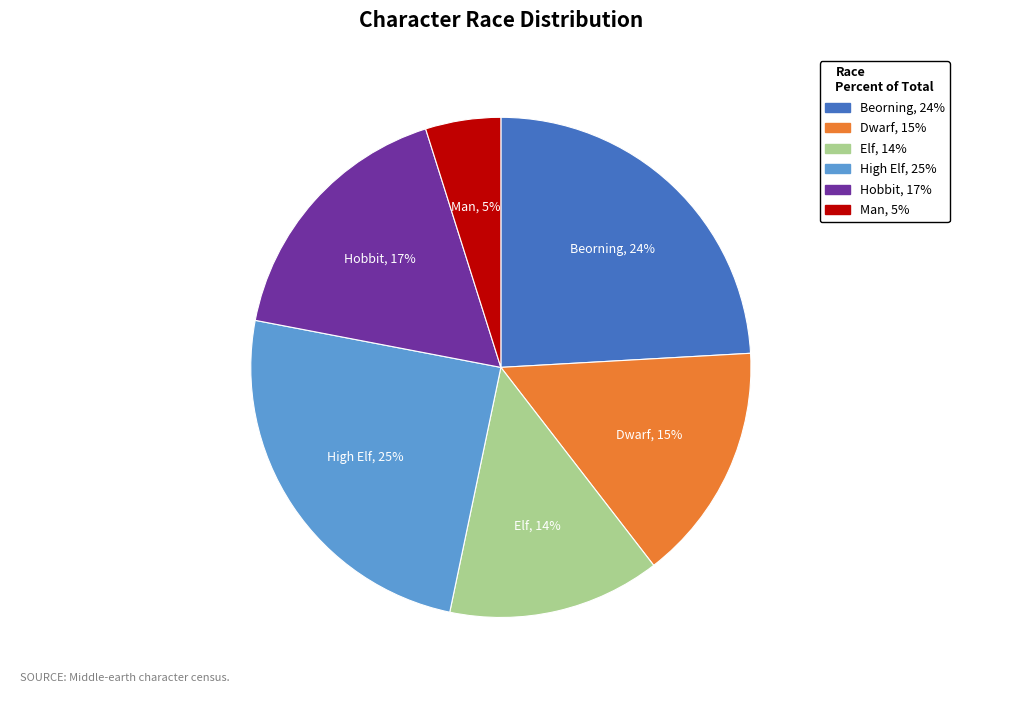

Is there a majority slice in this chart?

No